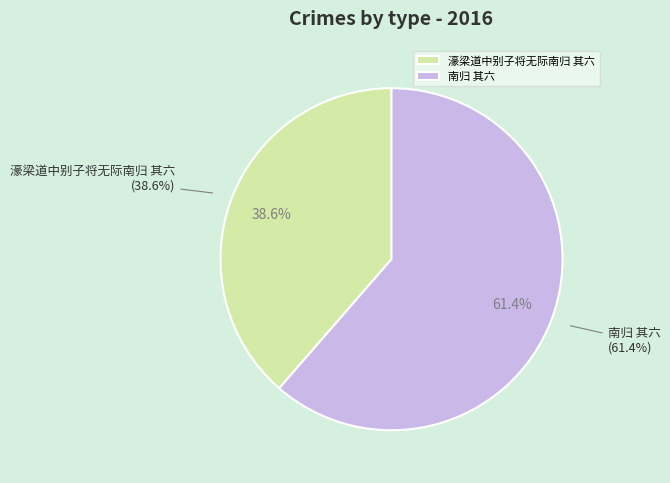

Does 濠梁道中别子将无际南归 其六 represent more than half of the total?

No